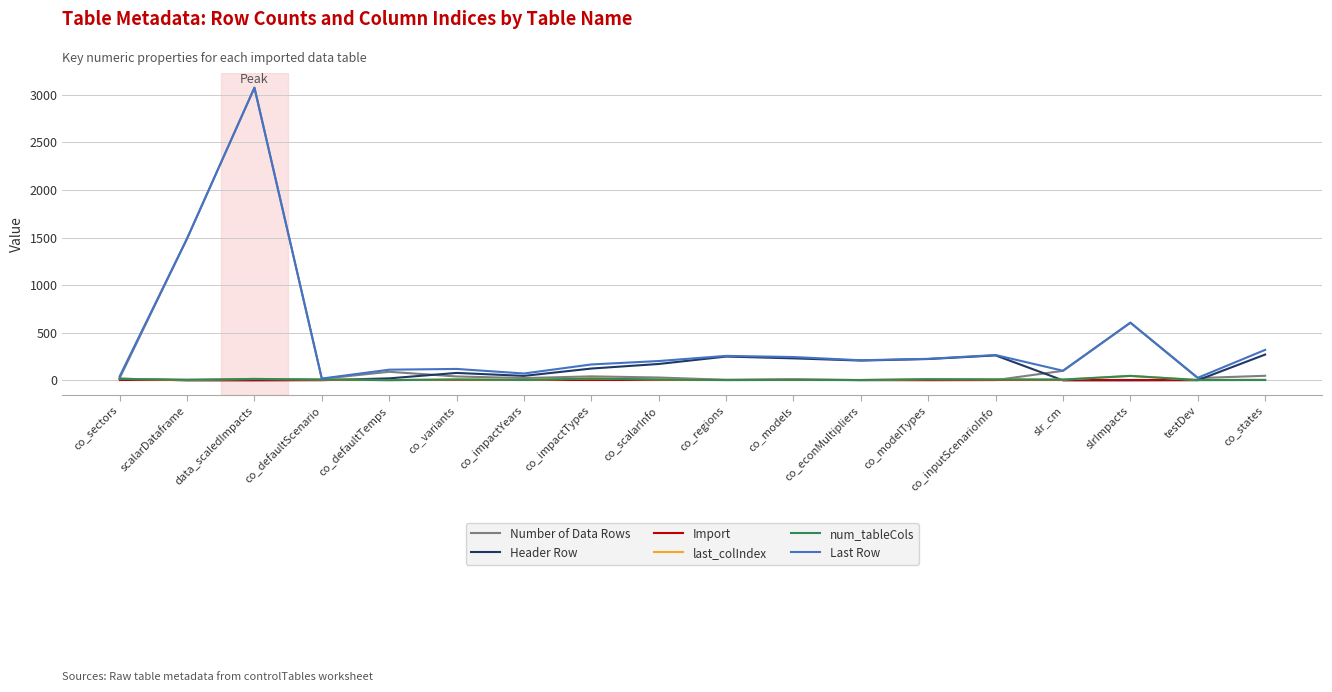

What is the maximum value shown in the chart?

3074